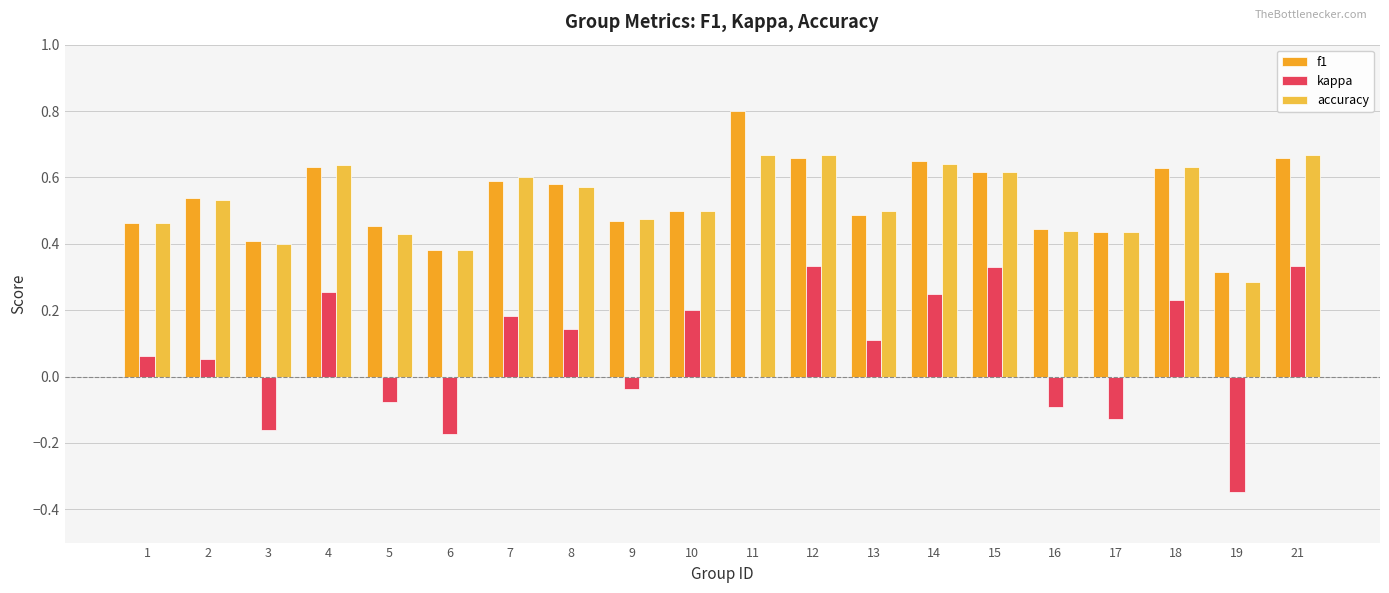

At how many categories does at least one series exceed 0?

20